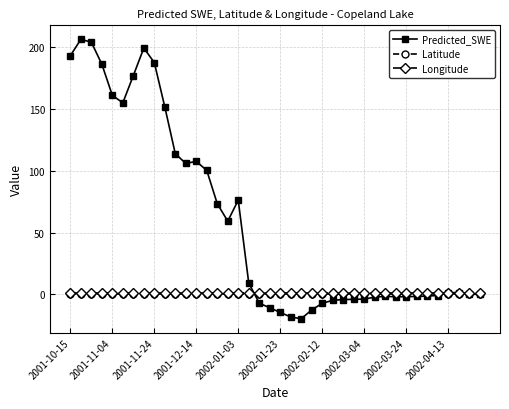

What are all the series names shown in the legend?

Predicted_SWE, Latitude, Longitude